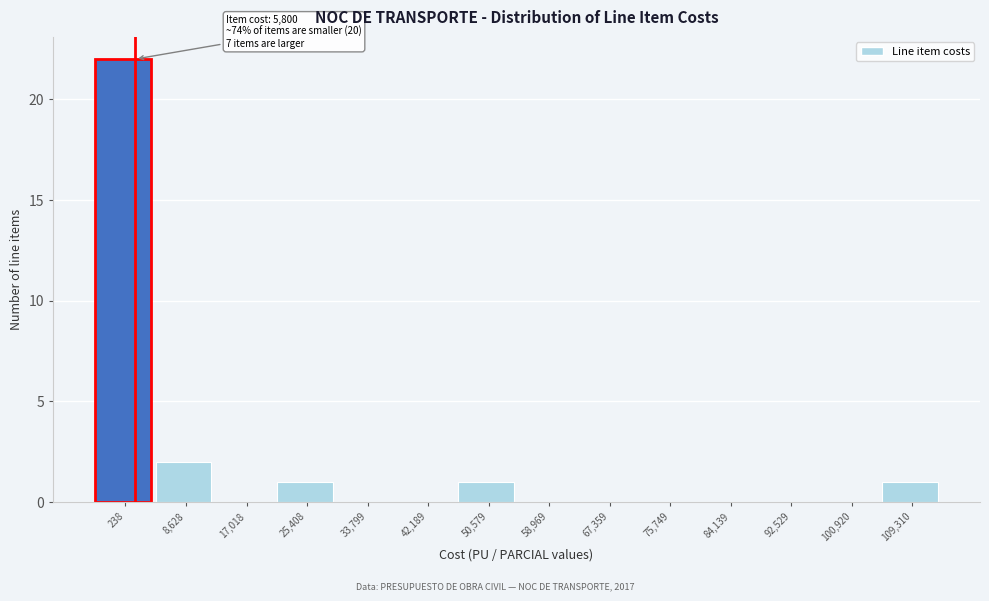

Reading left to right, list all the values displayed in this chart.

238=22	8,628=2	17,018=0	25,408=1	33,799=0	42,189=0	50,579=1	58,969=0	67,359=0	75,749=0	84,139=0	92,529=0	100,920=0	109,310=1